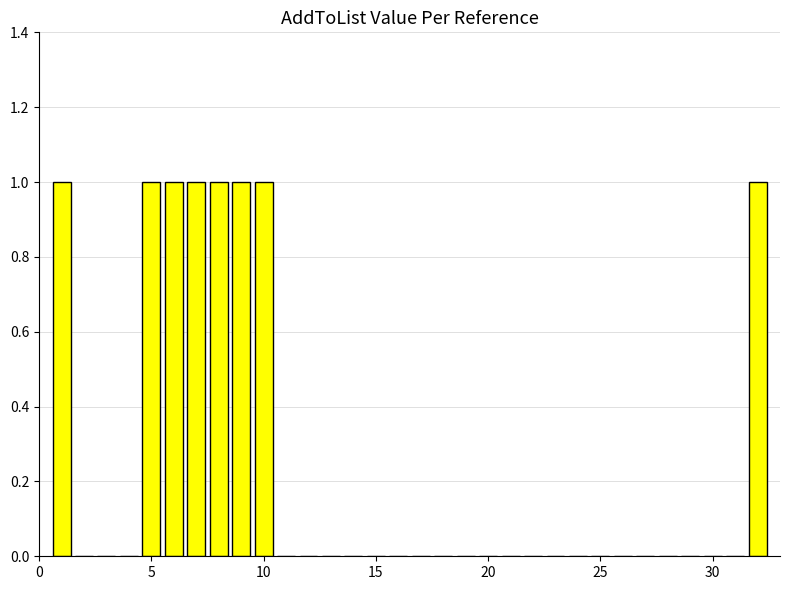

What is the sum of all values?

8